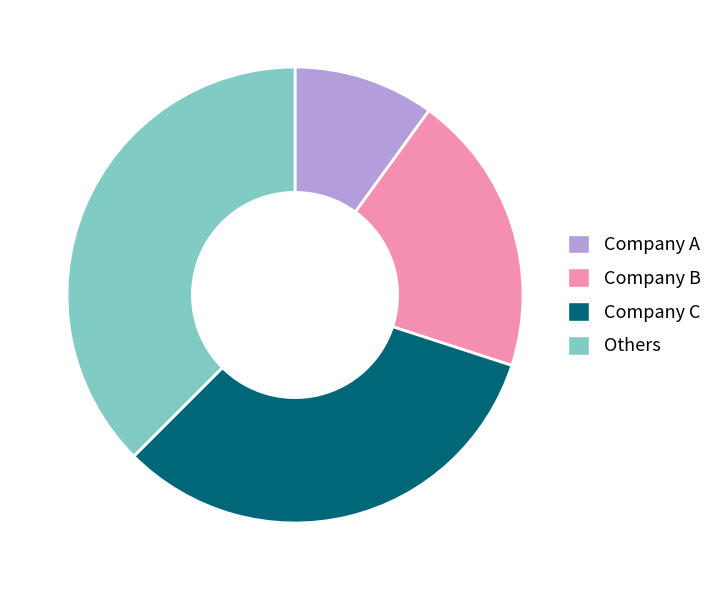

Is there a majority slice in this chart?

No